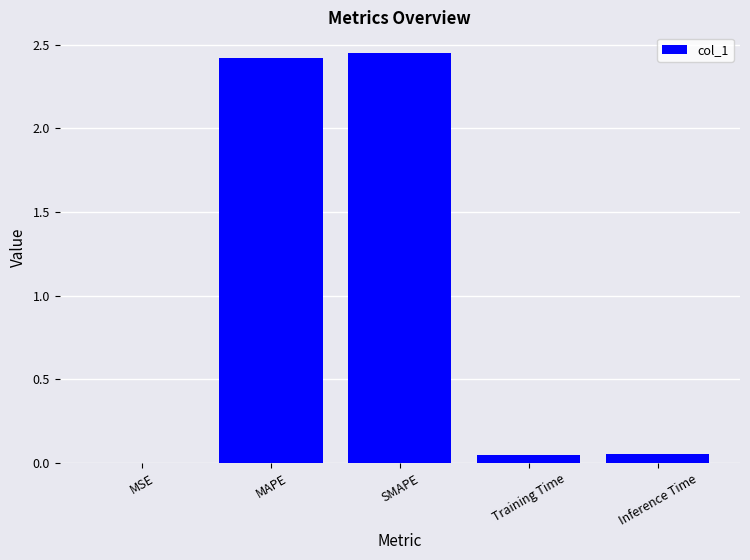

Approximately how many times larger is the value at SMAPE compared to MAPE?

1.0